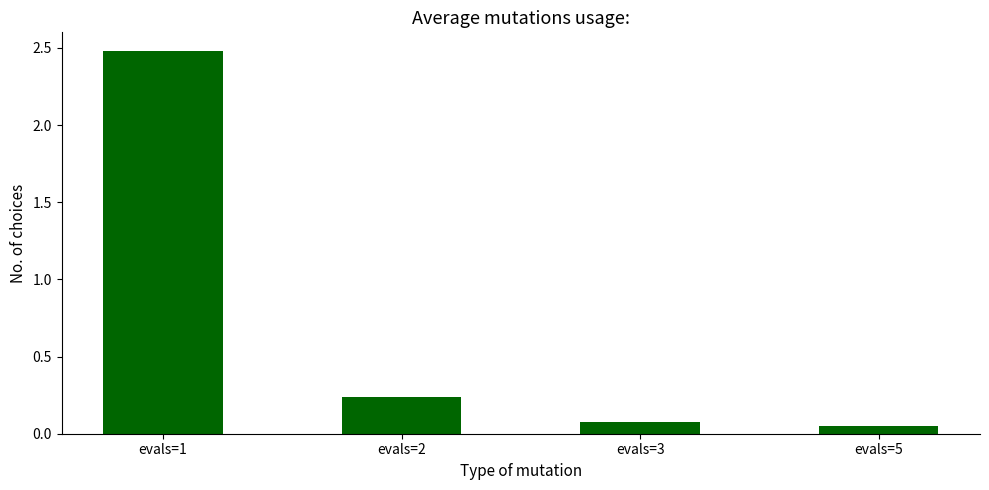

What is the difference between the maximum and minimum values?

2.4